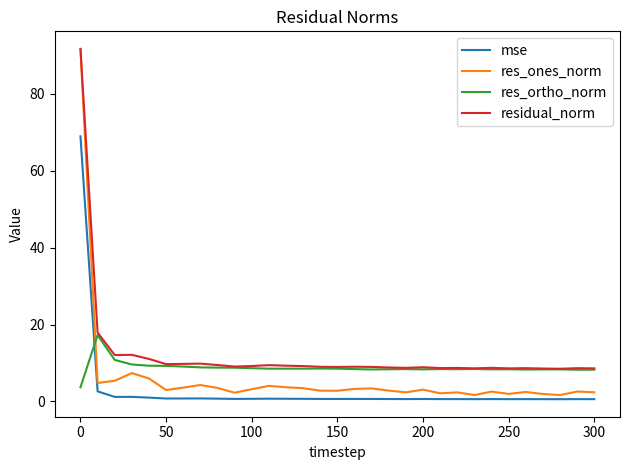

What is the maximum value shown in the chart?

91.7